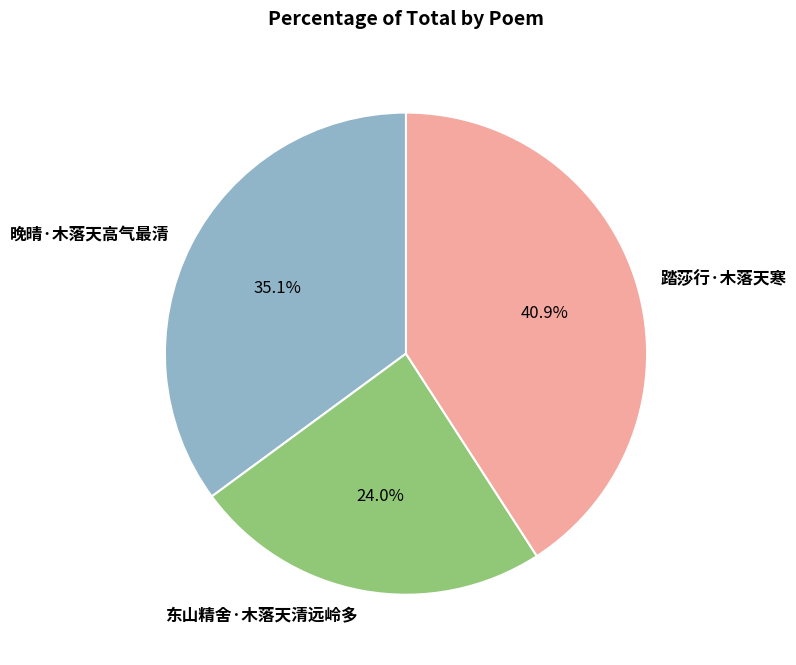

What is the ratio of the value at 东山精舍·木落天清远岭多 to the value at 踏莎行·木落天寒?

0.6